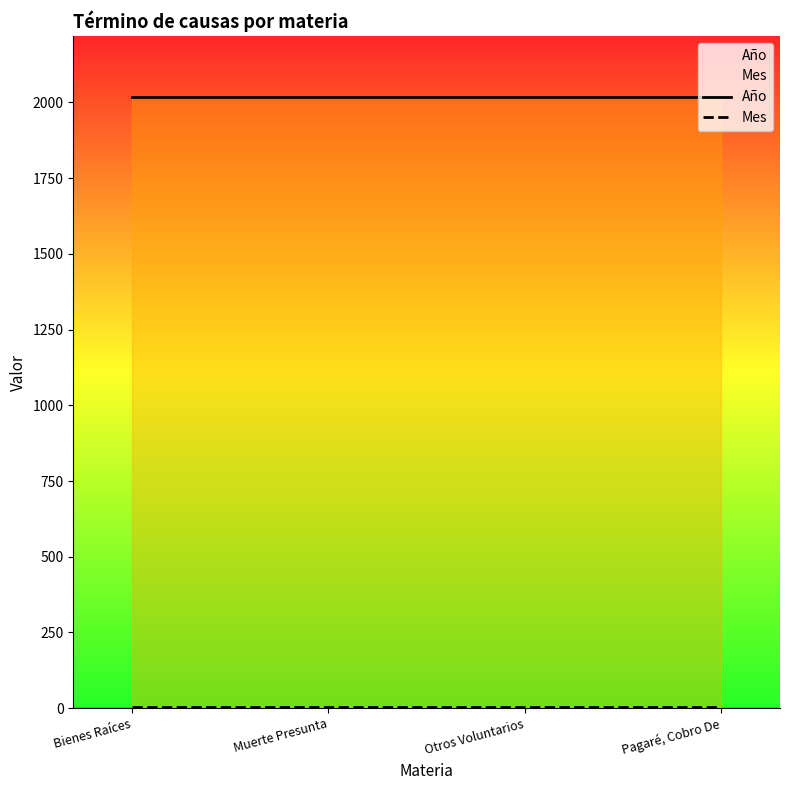

True or false: Año and Mes cross at least once.

False